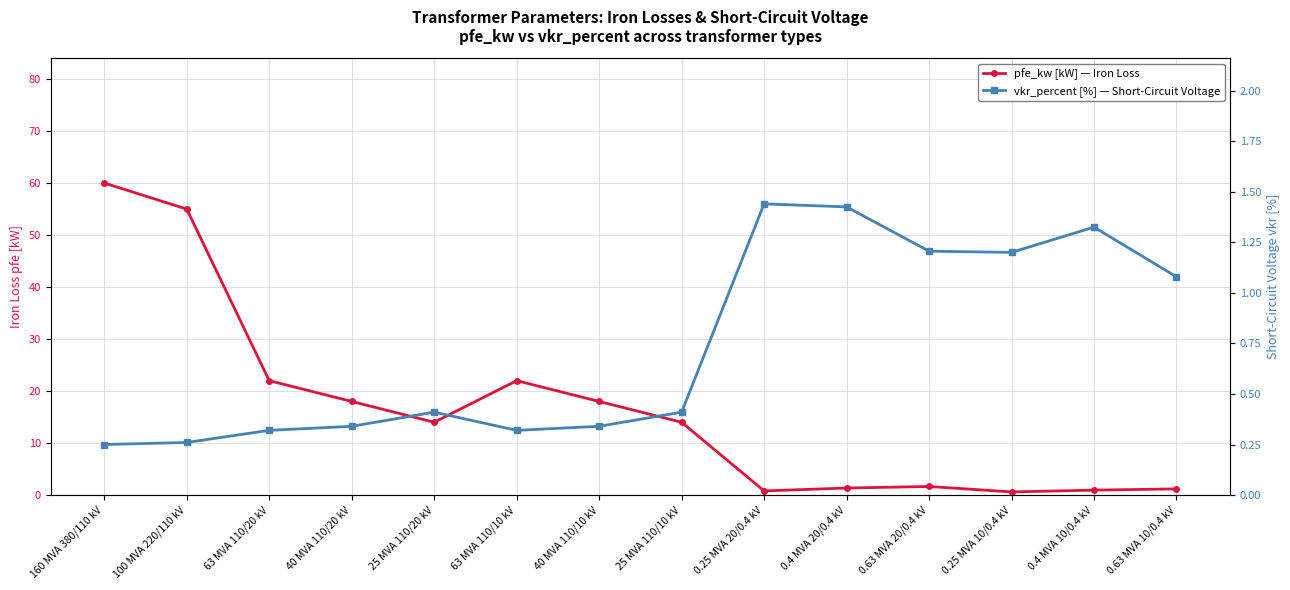

Reading left to right, list all the values displayed in this chart.

pfe_kw [kW] — Iron Loss: 60.0	55.0	22.0	18.0	14.0	22.0	18.0	14.0	0.8	1.4	1.6	0.6	0.9	1.2
vkr_percent [%] — Short-Circuit Voltage: 0.2	0.3	0.3	0.3	0.4	0.3	0.3	0.4	1.4	1.4	1.2	1.2	1.3	1.1